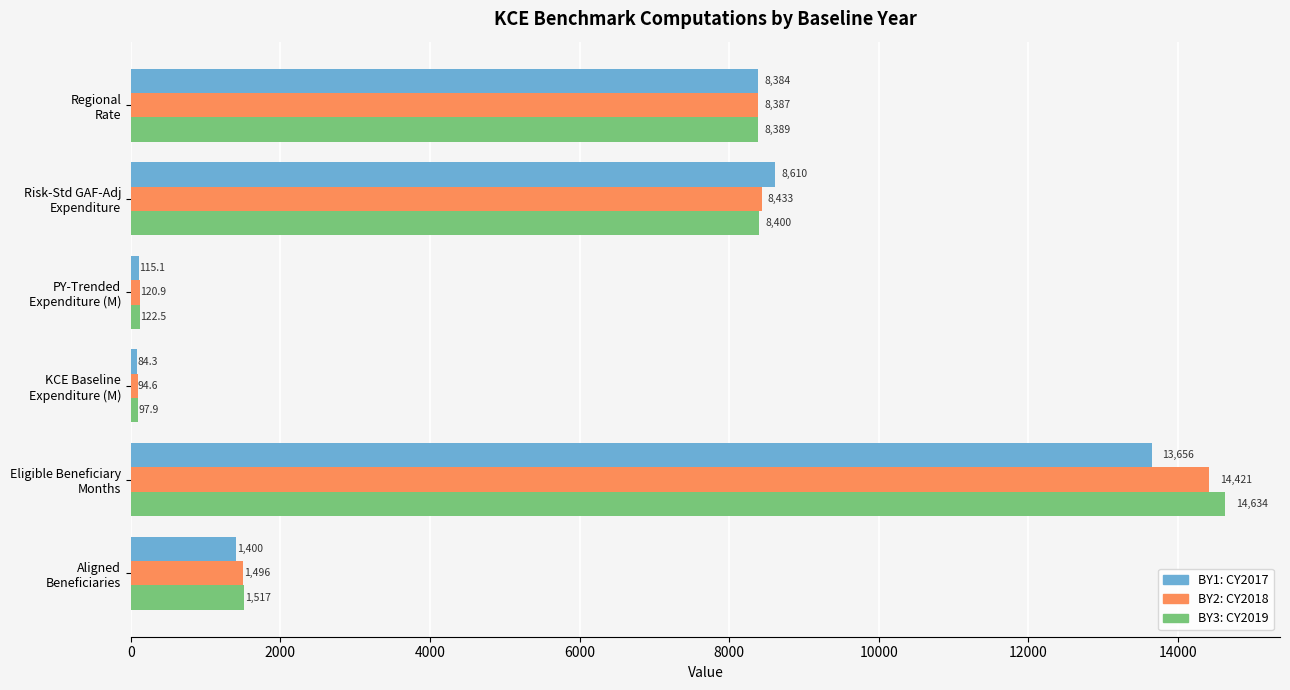

Where is BY1: CY2017 nearest to the value 6870?

Regional
Rate